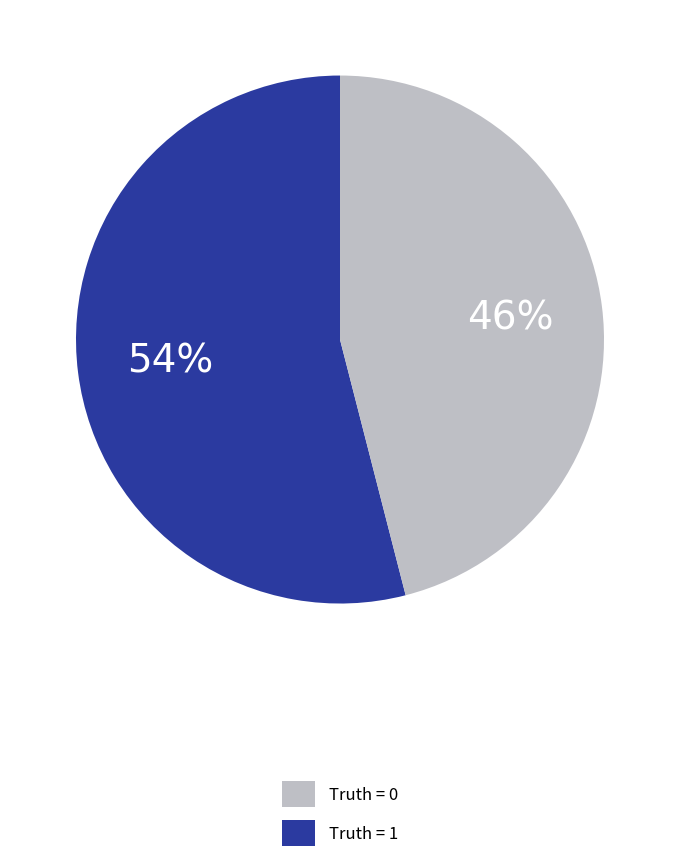

Is there a majority slice in this chart?

Yes